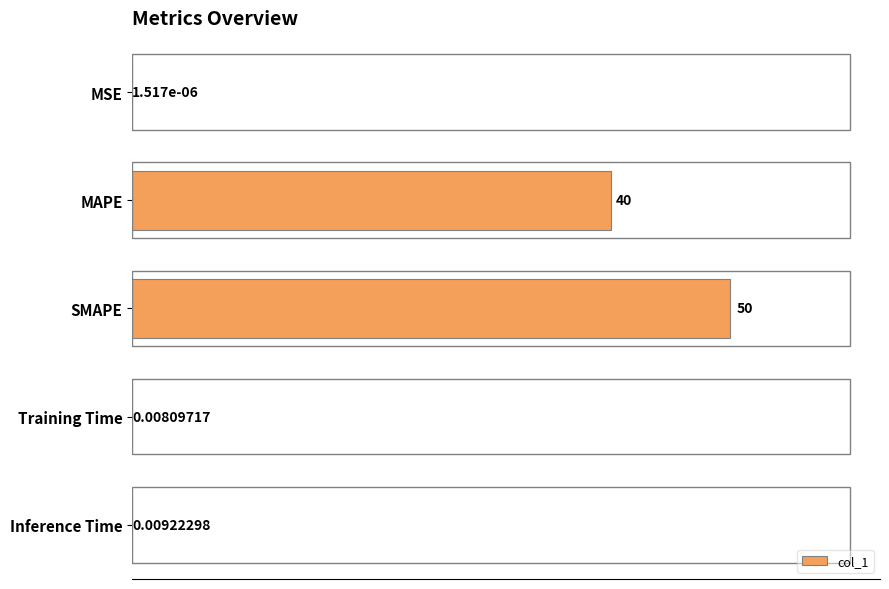

What is the sum of the values at MAPE and Training Time?

40.0